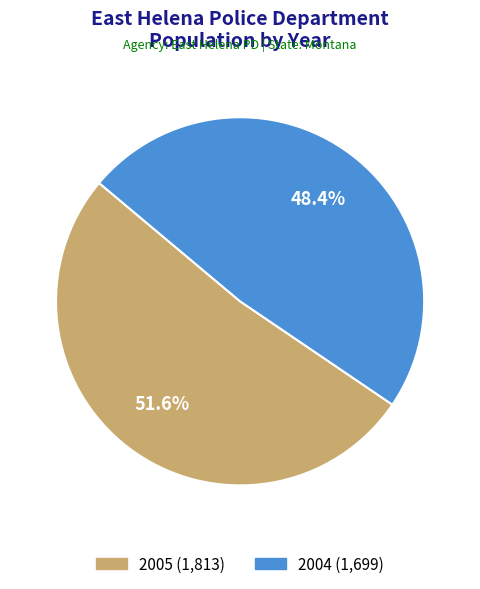

Which category has the smallest portion of the pie?

2004